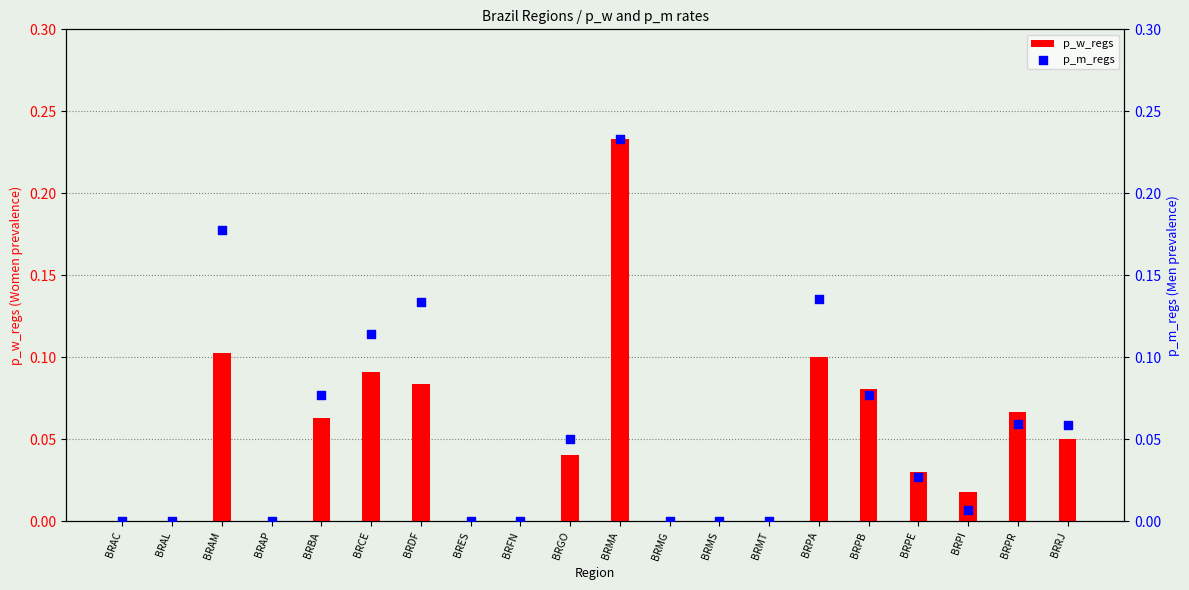

At how many categories does at least one series exceed 0?

12